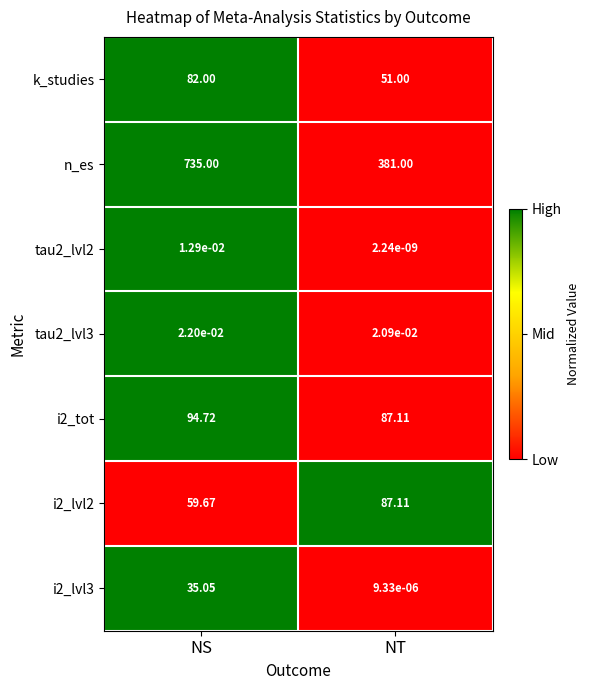

Where does the i2_lvl3 series first go above 35?

NS